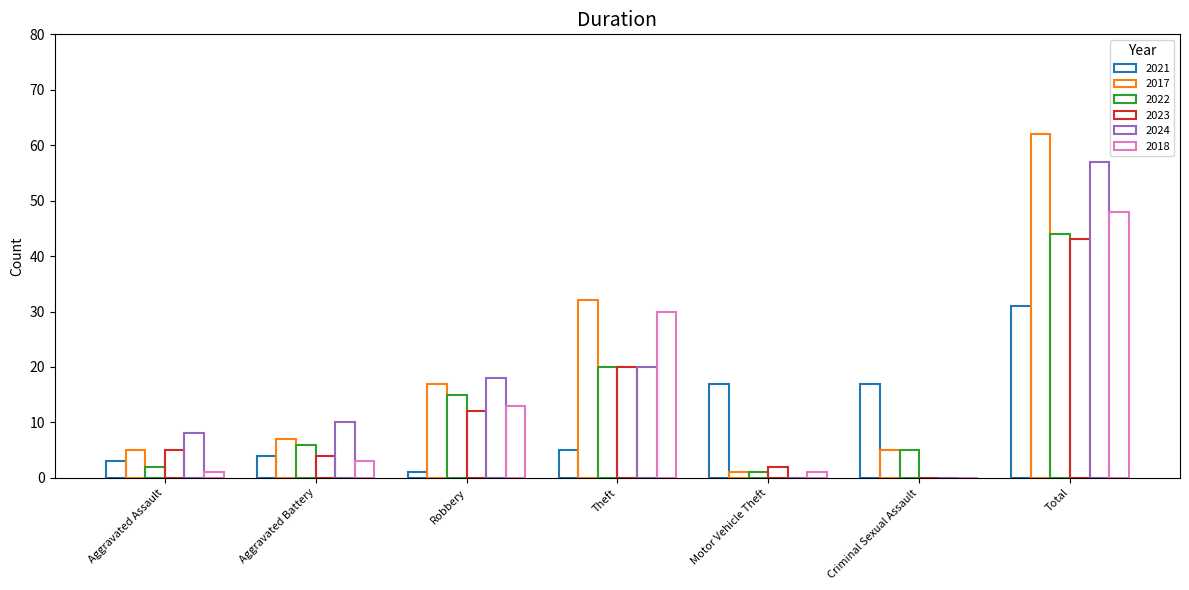

What is the highest value of the 2017 series?

62